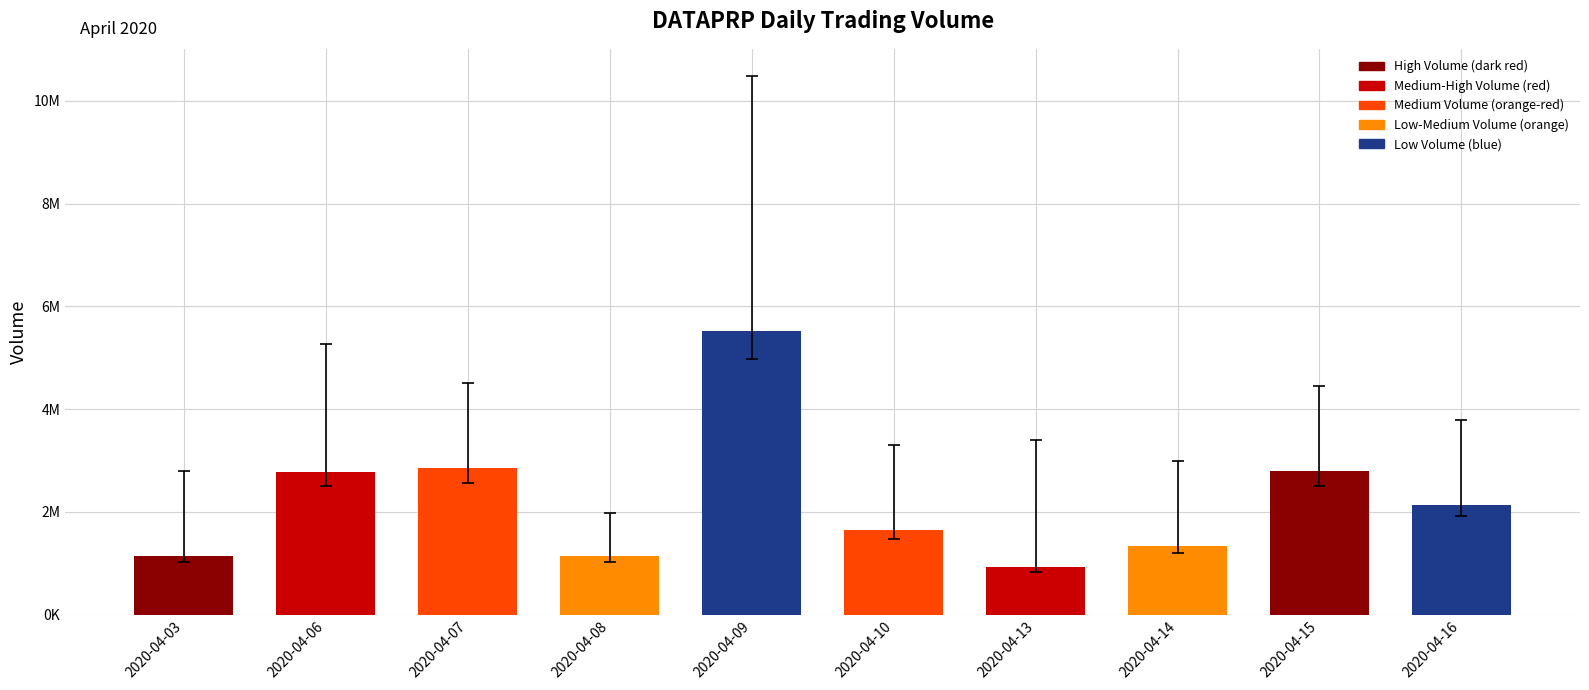

The value at 2020-04-08 is 629521. True or false?

False